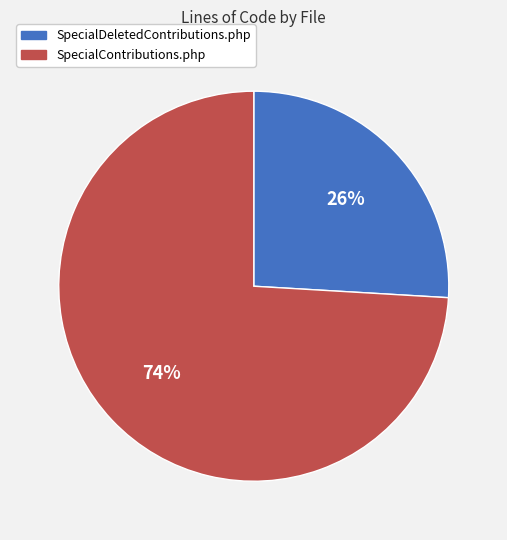

Which slice is the largest?

SpecialContributions.php